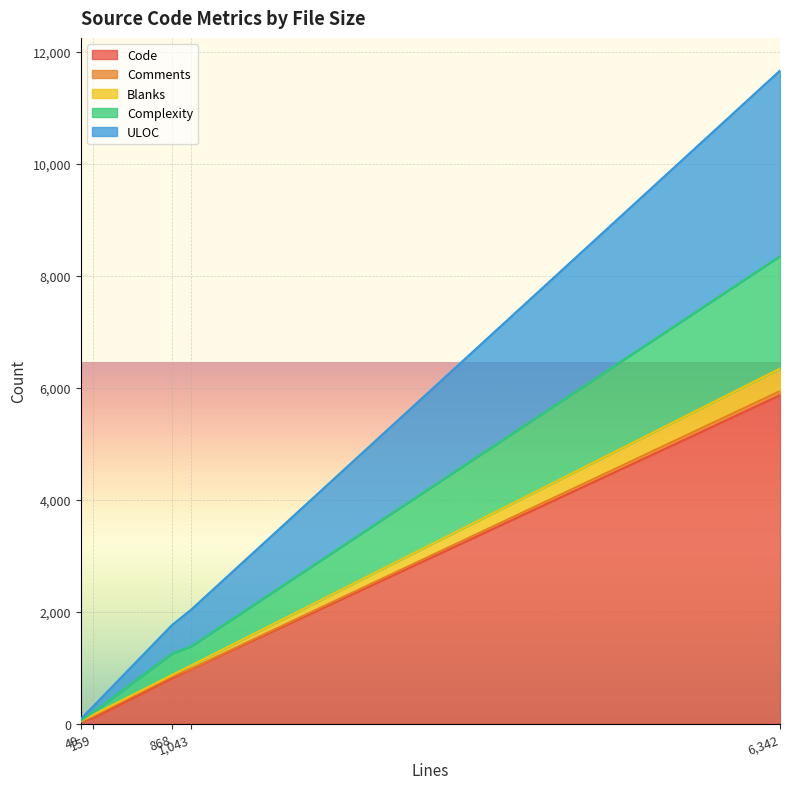

True or false: Blanks has more than 2 interior local peaks.

False